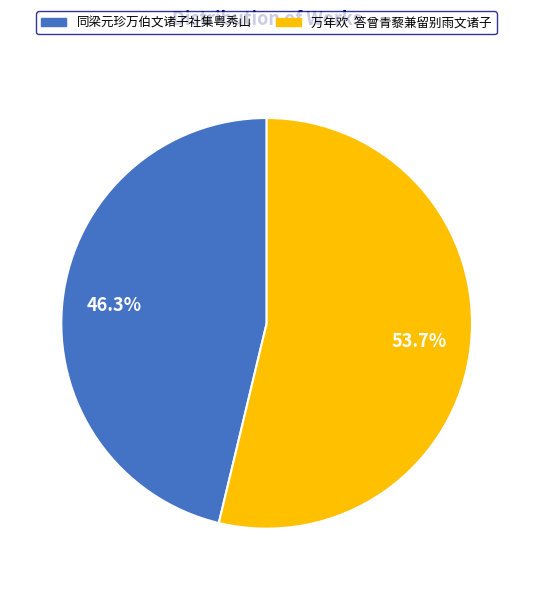

To the nearest percent, what is the average slice percentage?

50%